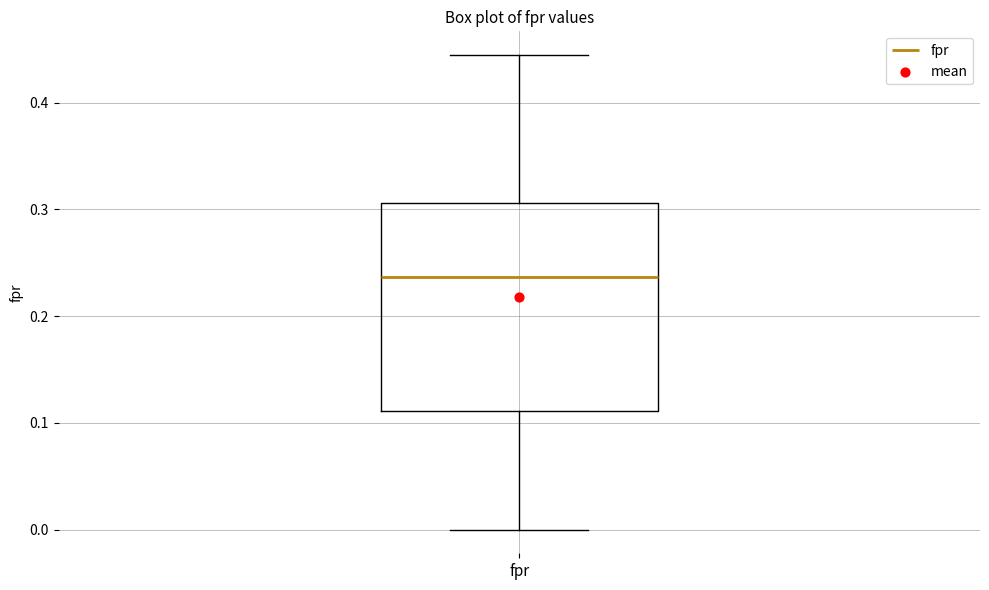

Read this box plot against the y-axis: the position of the median line, the range covered by the box, and the ends of both whiskers. The values are not printed on the chart, so give them approximately, as read against the axis.

median 0.24, box 0.11 to 0.31, whiskers 0.00 to 0.44